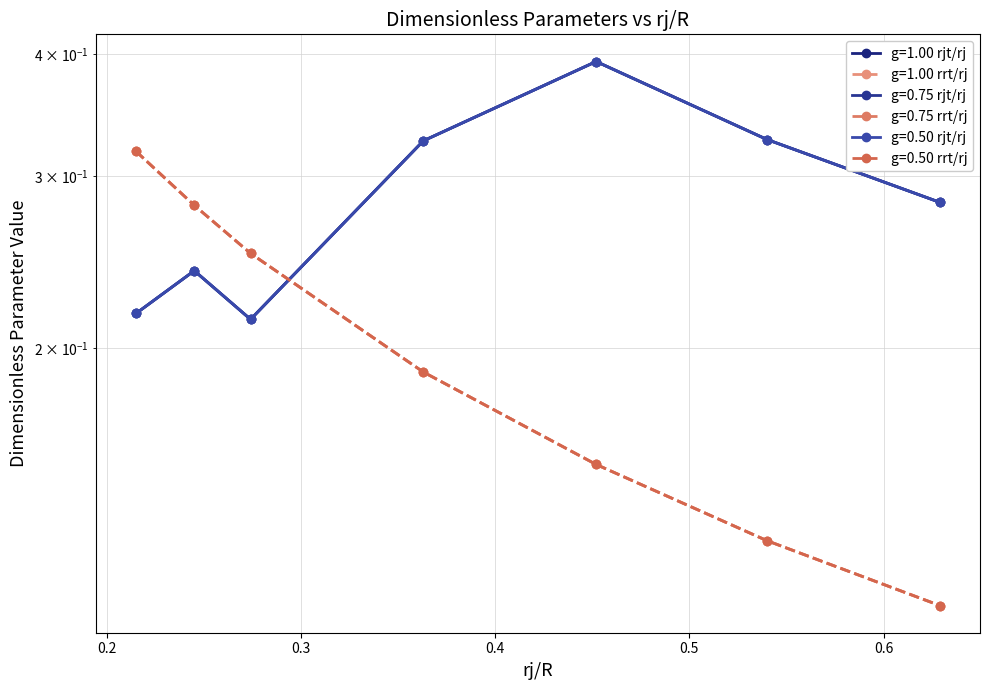

Which series has the widest spread of values?

g=1.00 rrt/rj